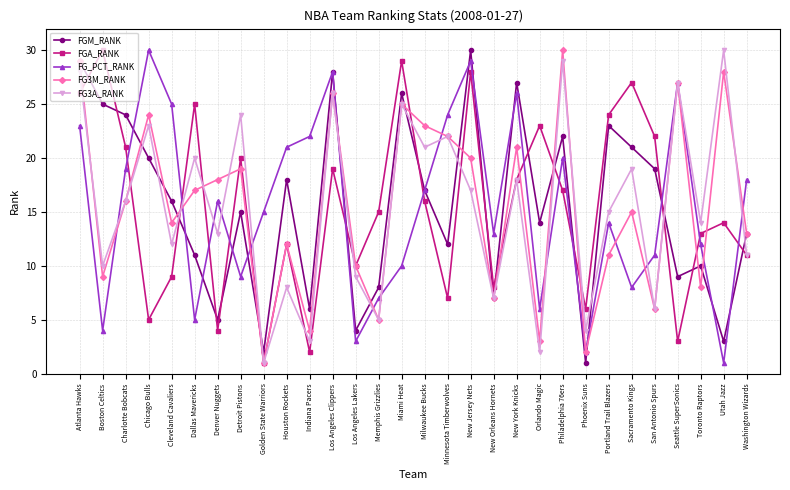

What is the approximate value of FG3A_RANK at Sacramento Kings, to the nearest 10?

20